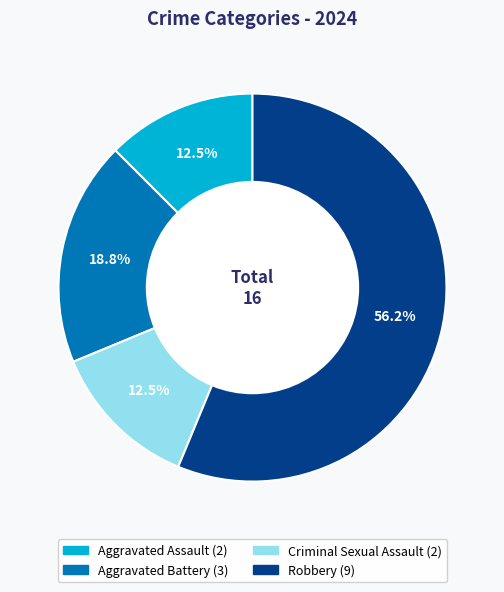

How many slices are in this pie chart?

4